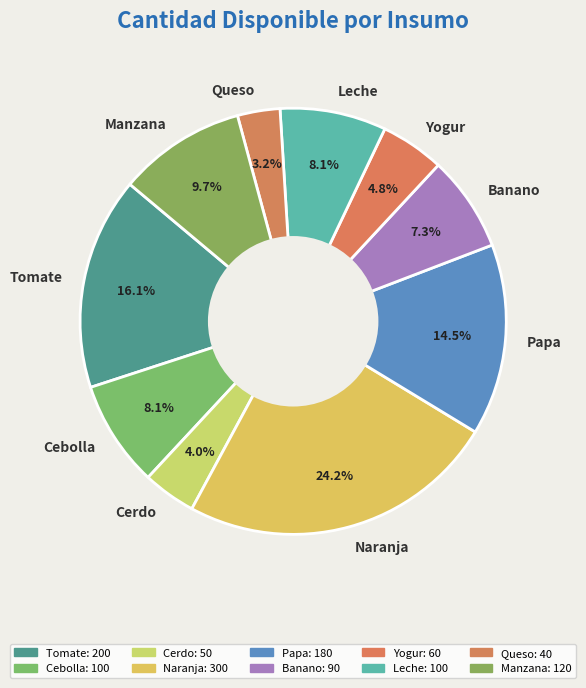

Which category has the biggest portion of the pie?

Naranja